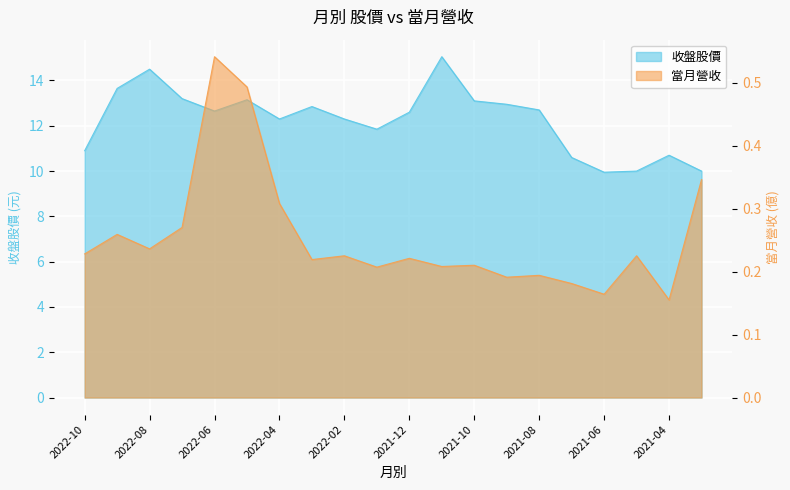

At how many categories does at least one series exceed 10?

17